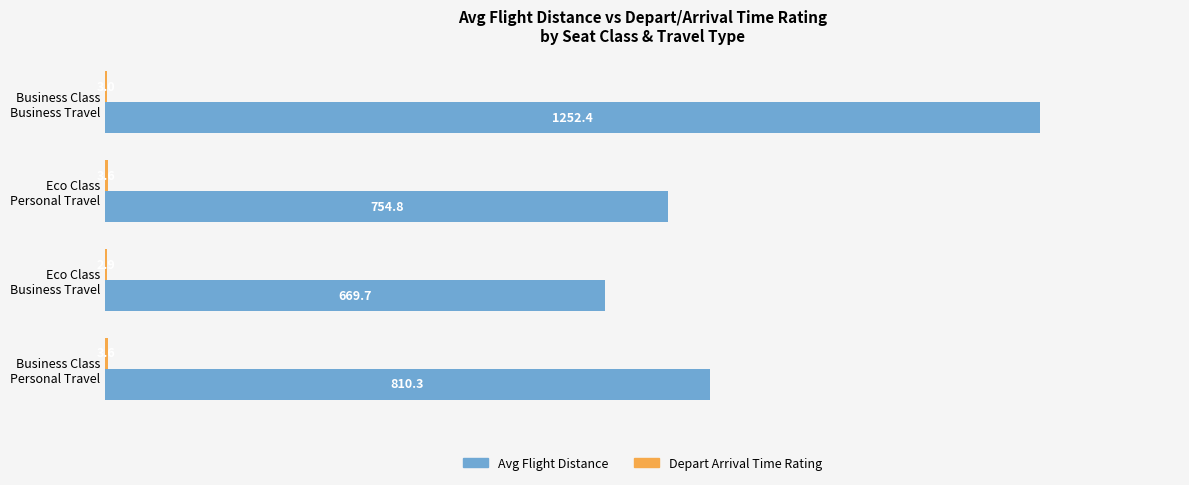

What is the greatest value displayed?

1252.4